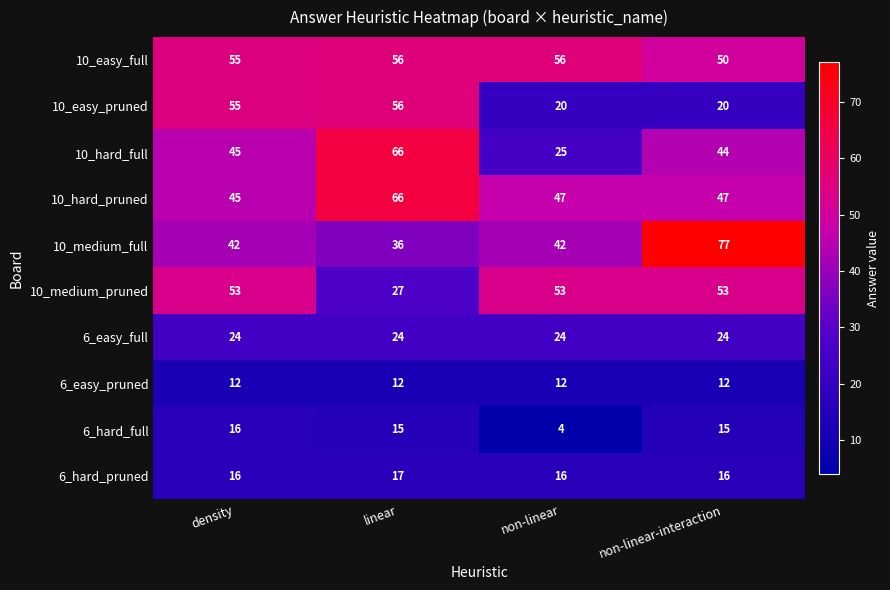

Which series changed the most between density and non-linear?

10_easy_pruned